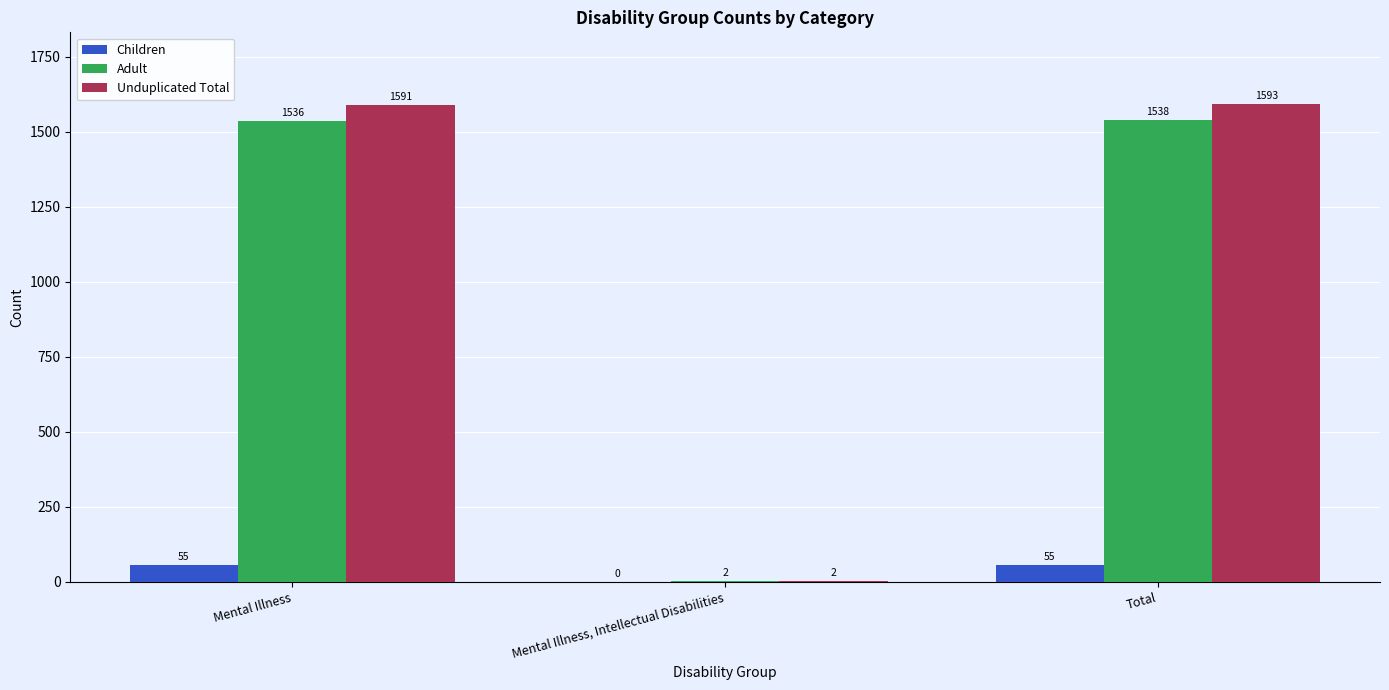

How many Children values are between 0 and 55?

3